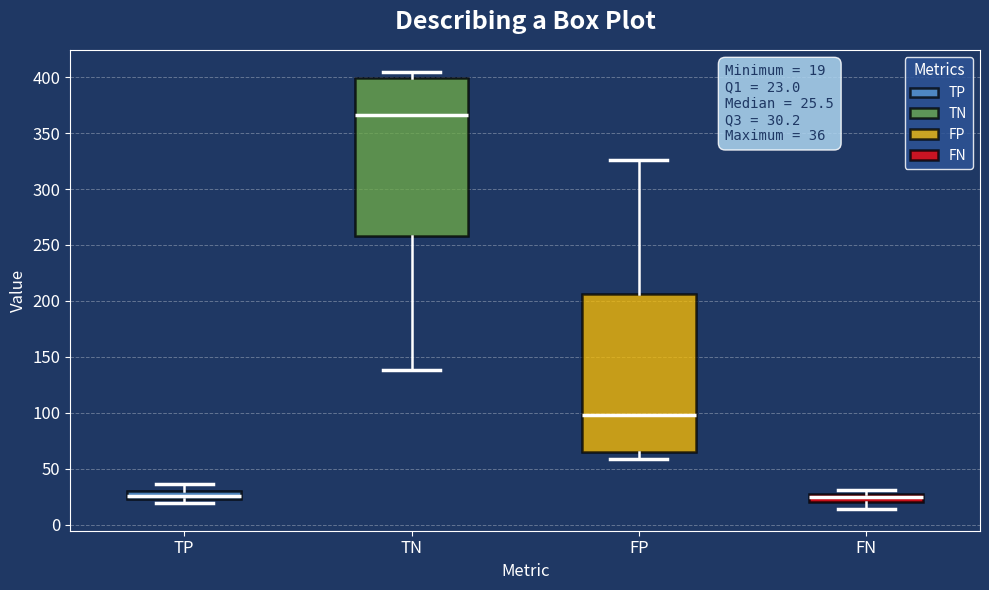

Which box has the highest median line?

TN